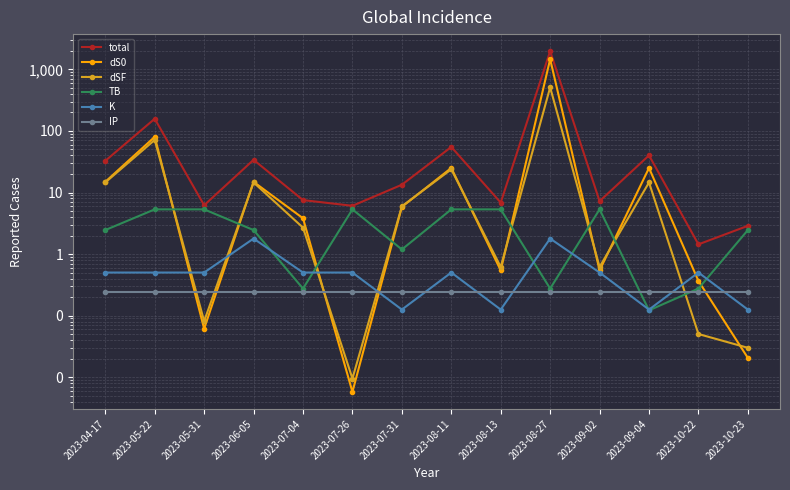

Reading left to right, list all the values displayed in this chart.

total: 32.7	157.7	6.2	34.0	7.5	6.1	13.4	55.0	6.9	1976.7	7.2	40.1	1.4	2.9
dS0: 14.9	80.2	0.1	14.9	3.8	0.0	5.8	25.0	0.5	1463.9	0.5	25.0	0.4	0.0
dSF: 14.6	71.4	0.1	14.6	2.7	0.0	6.0	23.8	0.6	510.5	0.6	14.6	0.1	0.0
TB: 2.5	5.3	5.3	2.5	0.3	5.3	1.2	5.3	5.3	0.3	5.3	0.1	0.3	2.5
K: 0.5	0.5	0.5	1.8	0.5	0.5	0.1	0.5	0.1	1.8	0.5	0.1	0.5	0.1
IP: 0.2	0.2	0.2	0.2	0.2	0.2	0.2	0.2	0.2	0.2	0.2	0.2	0.2	0.2